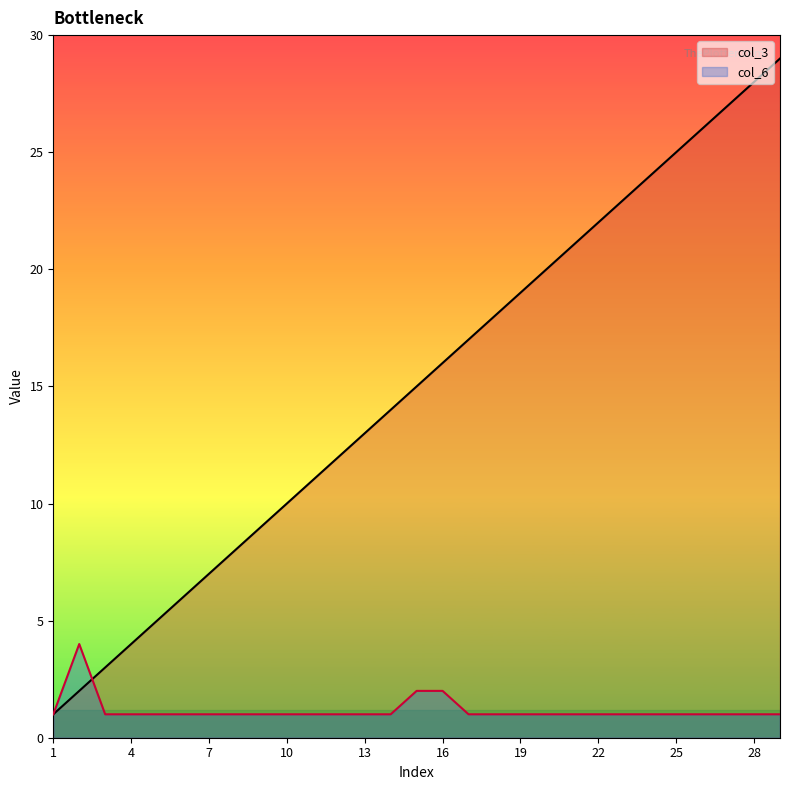

Between which two adjacent categories do col_3 and col_6 first intersect?

2 and 3